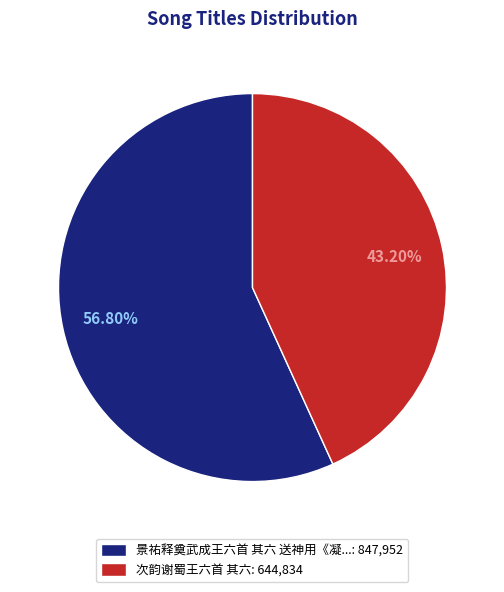

Approximately how many times larger is the value at 次韵谢蜀王六首 其六: 644,834 compared to 景祐释奠武成王六首 其六 送神用《凝...: 847,952?

0.8